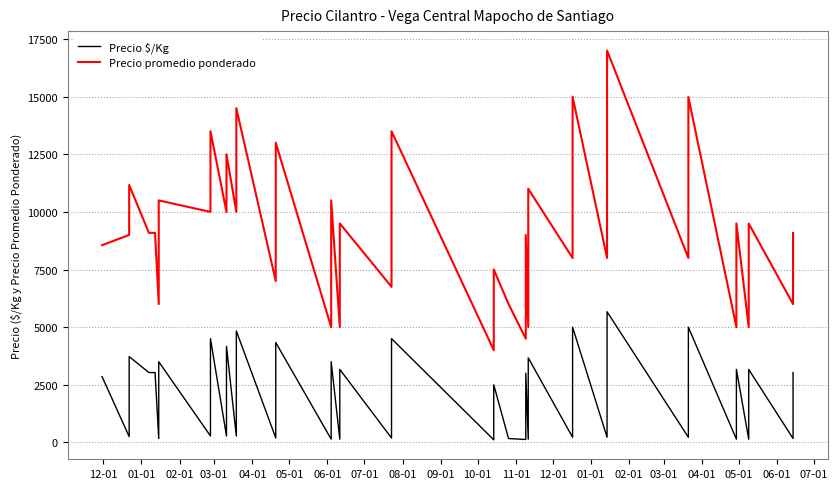

Which series has the largest total across all categories?

Precio promedio ponderado